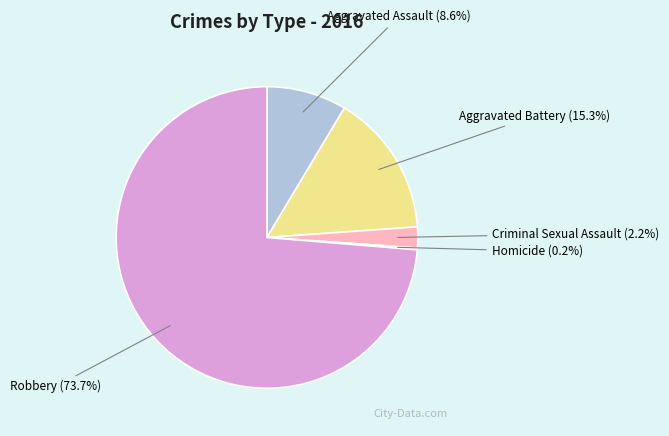

What percentage is the Aggravated Battery slice, to the nearest percent?

15%